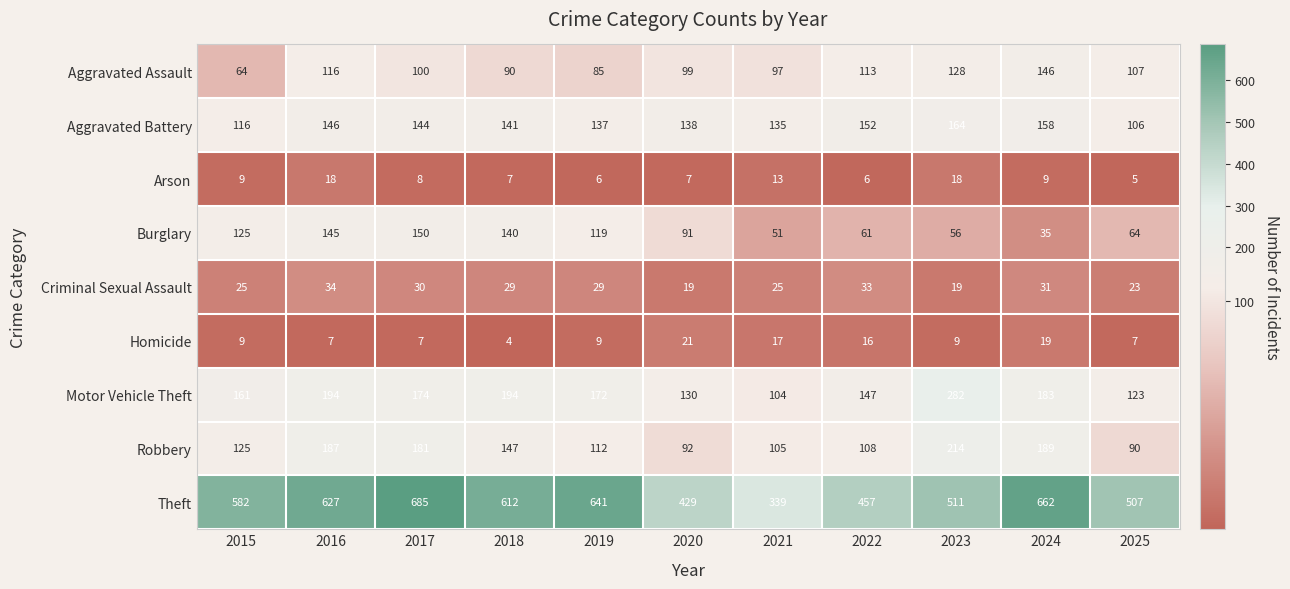

What is the average value of the Aggravated Battery series?

140